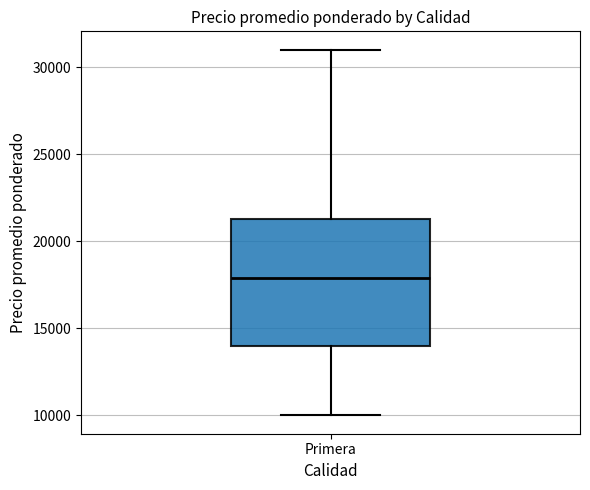

Transcribe this box plot: give where the median line is, the range the box spans, and where the two whiskers end, as read against the y-axis. The values are not printed on the chart, so give them approximately, as read against the axis.

median 18000, box 14000 to 21500, whiskers 10000 to 31000